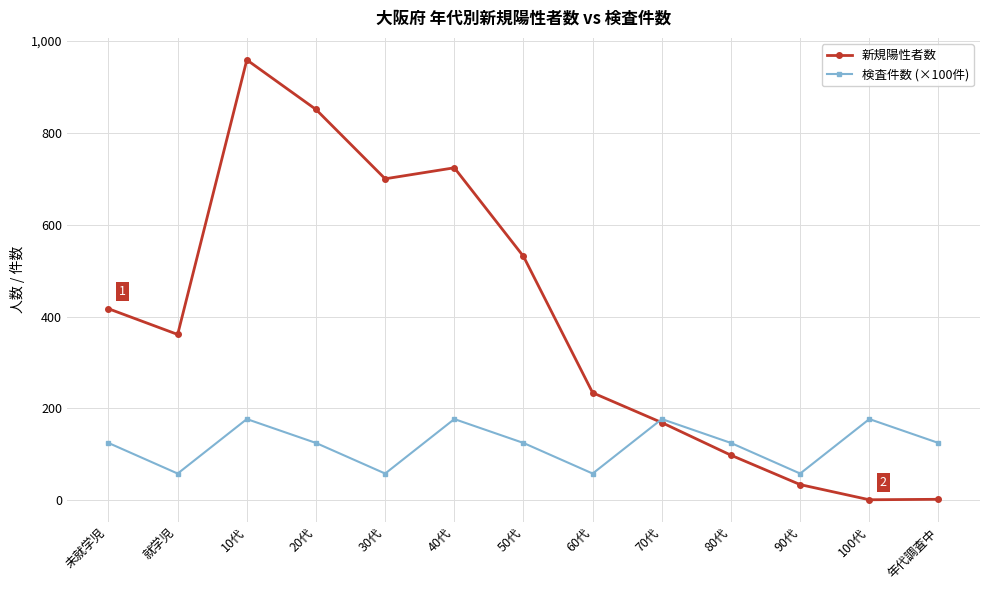

Which series has the largest range (max minus min)?

新規陽性者数